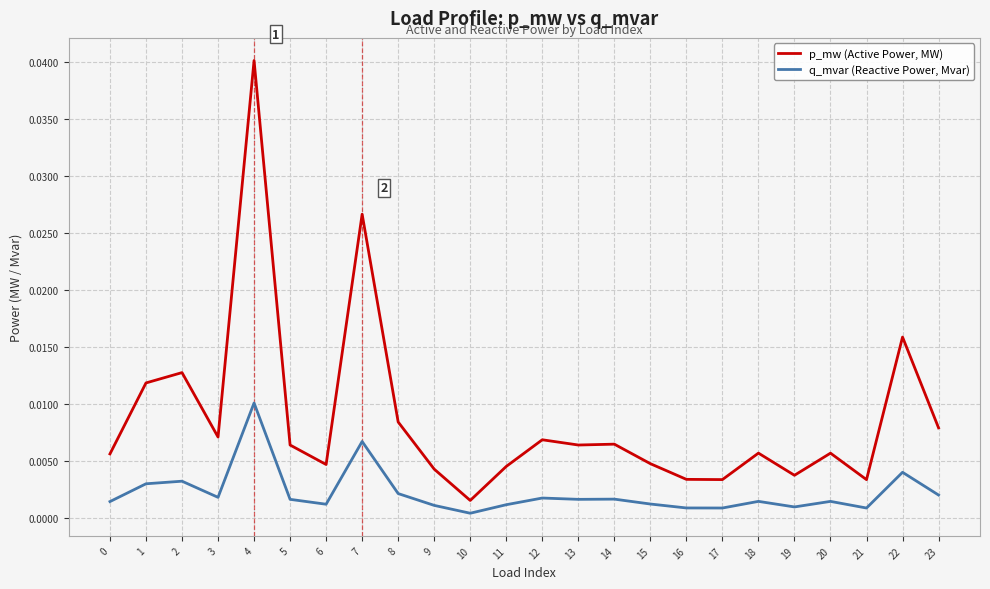

True or false: p_mw (Active Power, MW) and q_mvar (Reactive Power, Mvar) intersect in this chart.

False